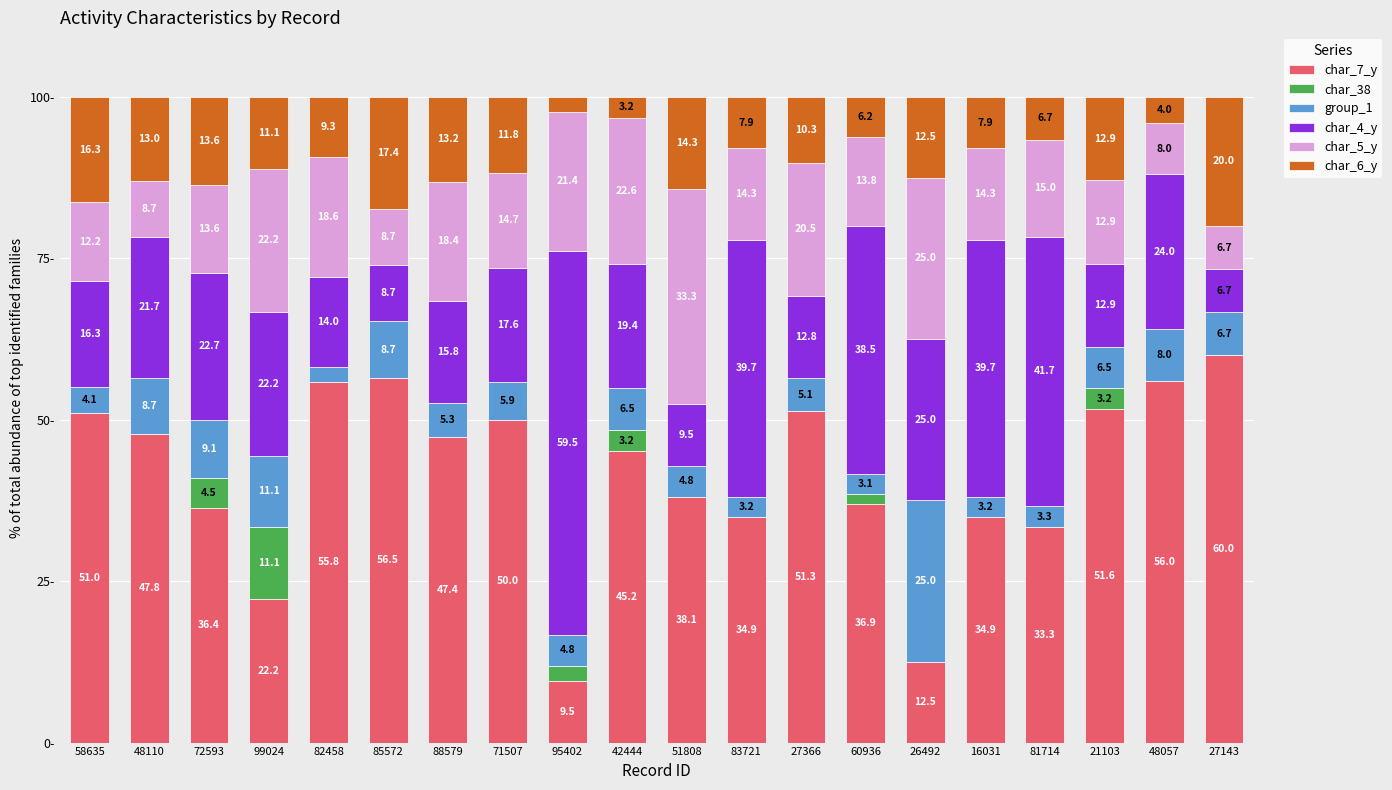

Does the chart contain stacked bars?

Yes